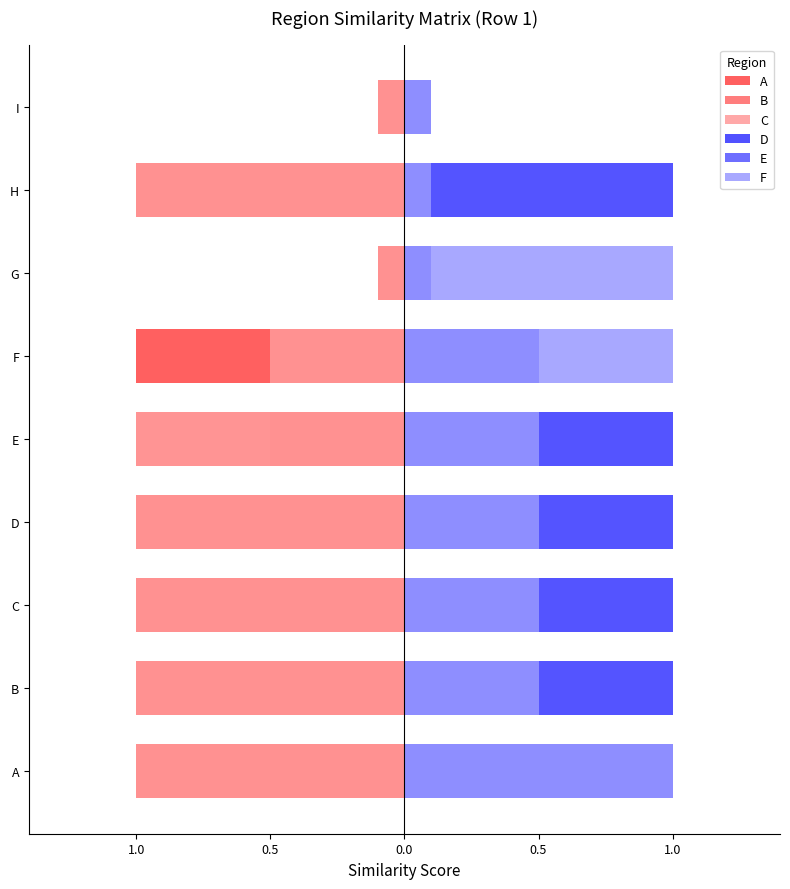

What is the value of the B bar at the 6th from the left?

-1.0